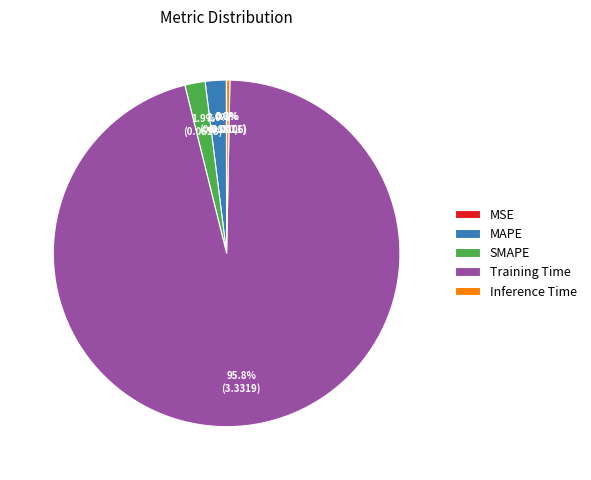

Which has a higher value, SMAPE or Inference Time?

SMAPE